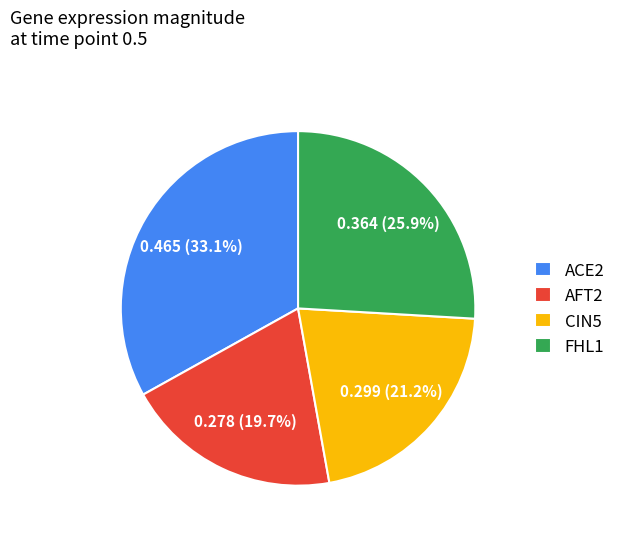

Is it true that ACE2 is 25% of the pie?

False